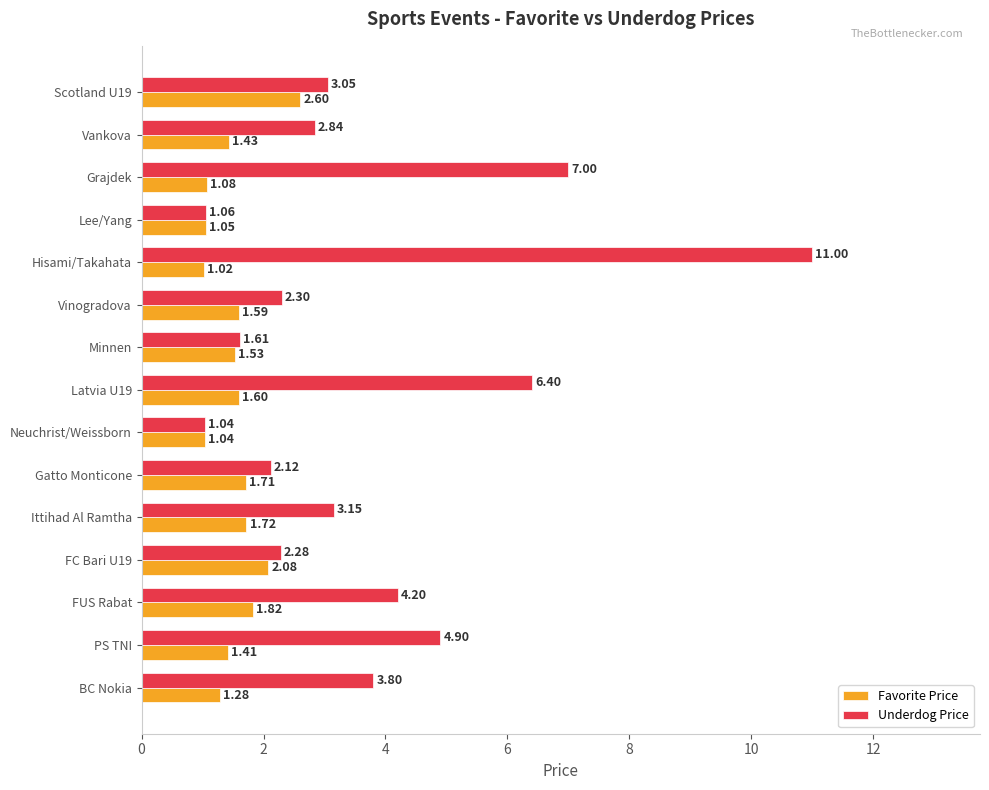

What is the maximum value shown in the chart?

11.0